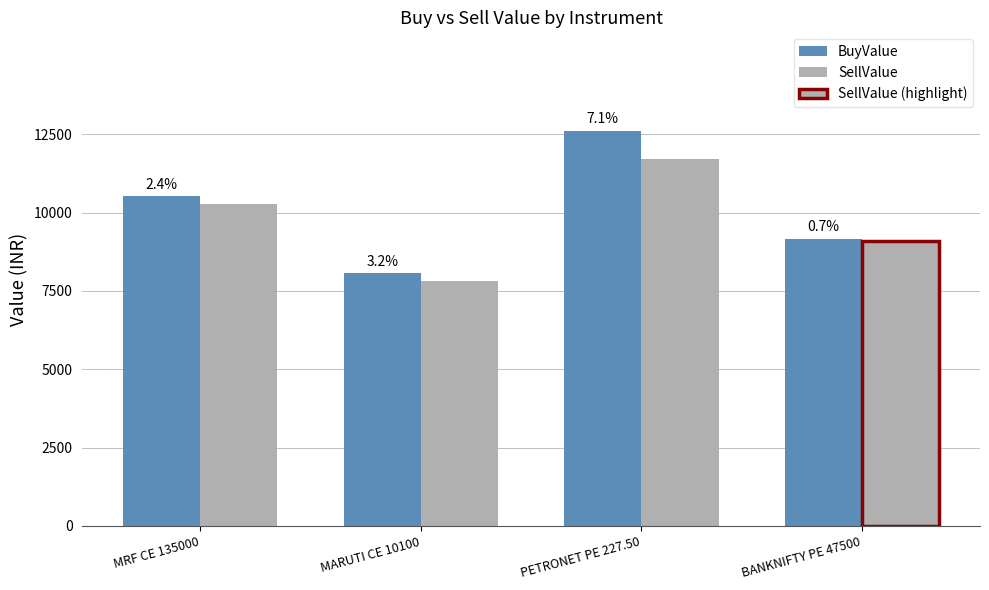

Which category has the lowest value in the SellValue series?

MARUTI CE 10100